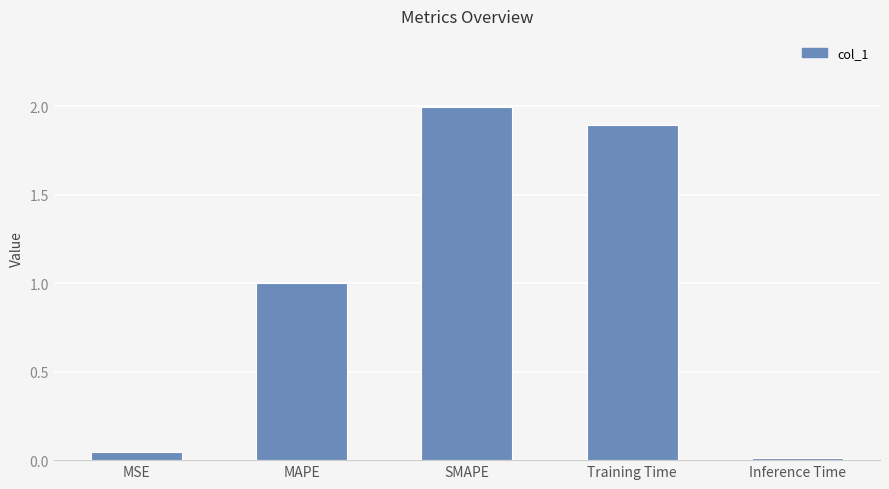

At which category does the chart reach its minimum across all series?

Inference Time